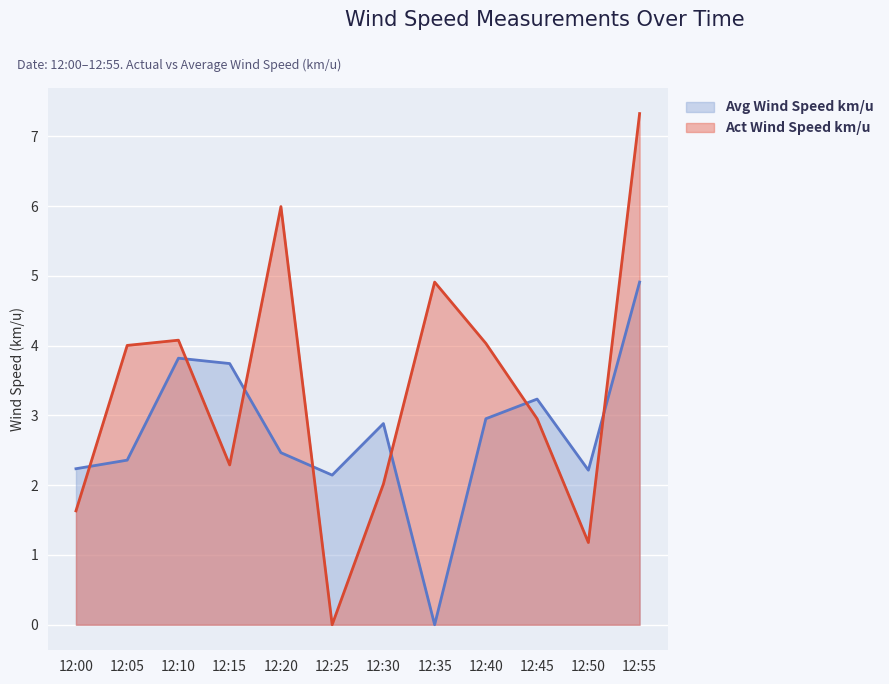

Which has a higher value, 12:45 or 12:10?

12:10